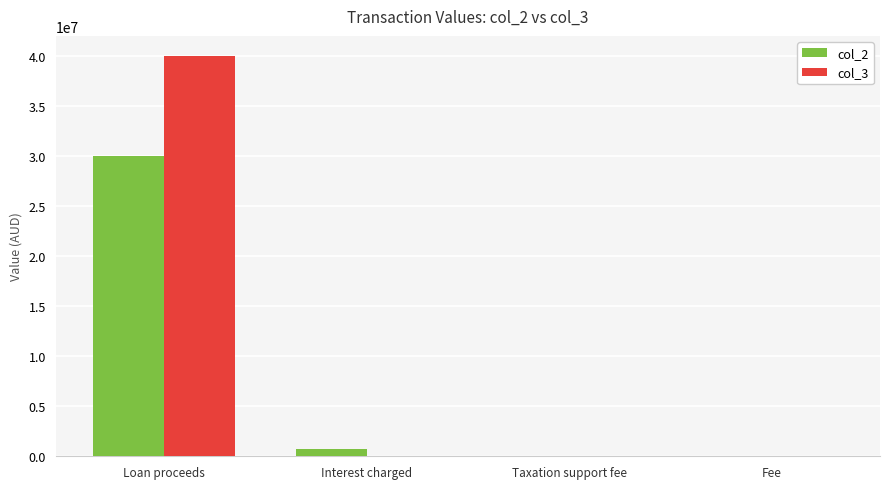

What are all the series names shown in the legend?

col_2, col_3